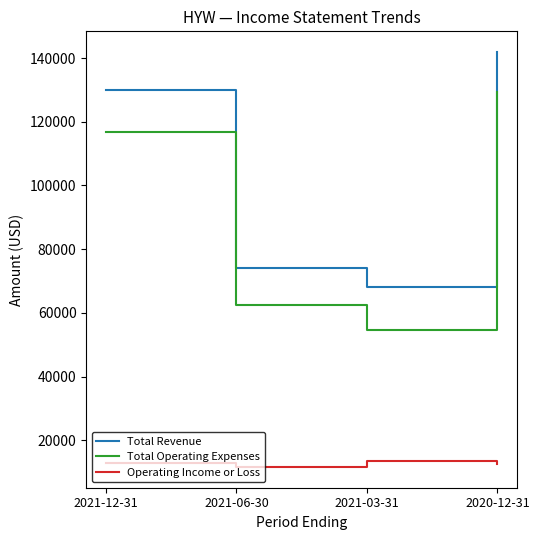

Which series has the widest spread of values?

Total Operating Expenses